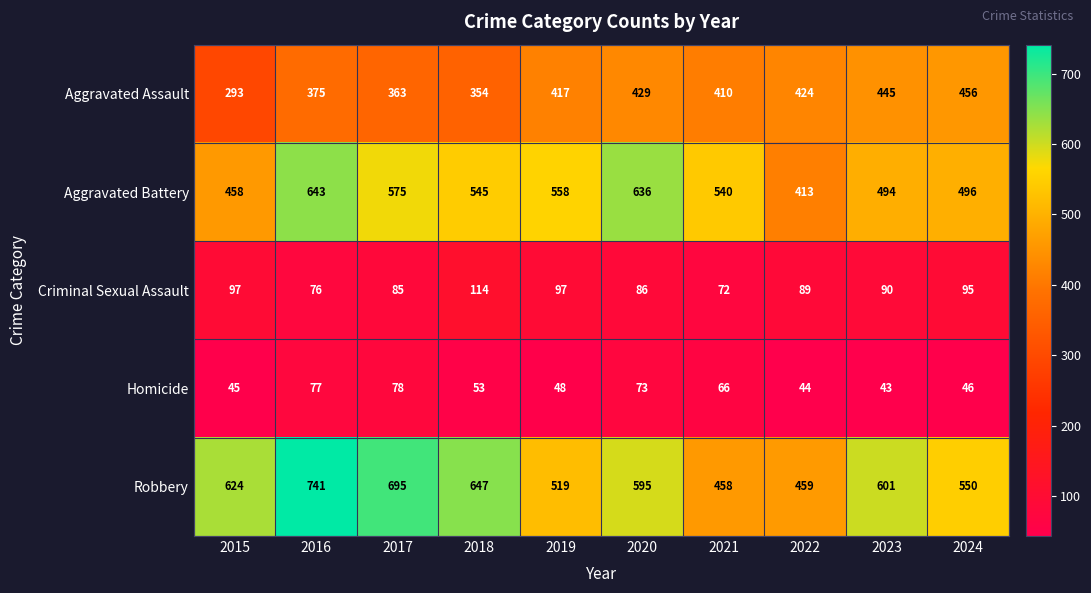

What is the difference between the highest and lowest values at 2015?

579